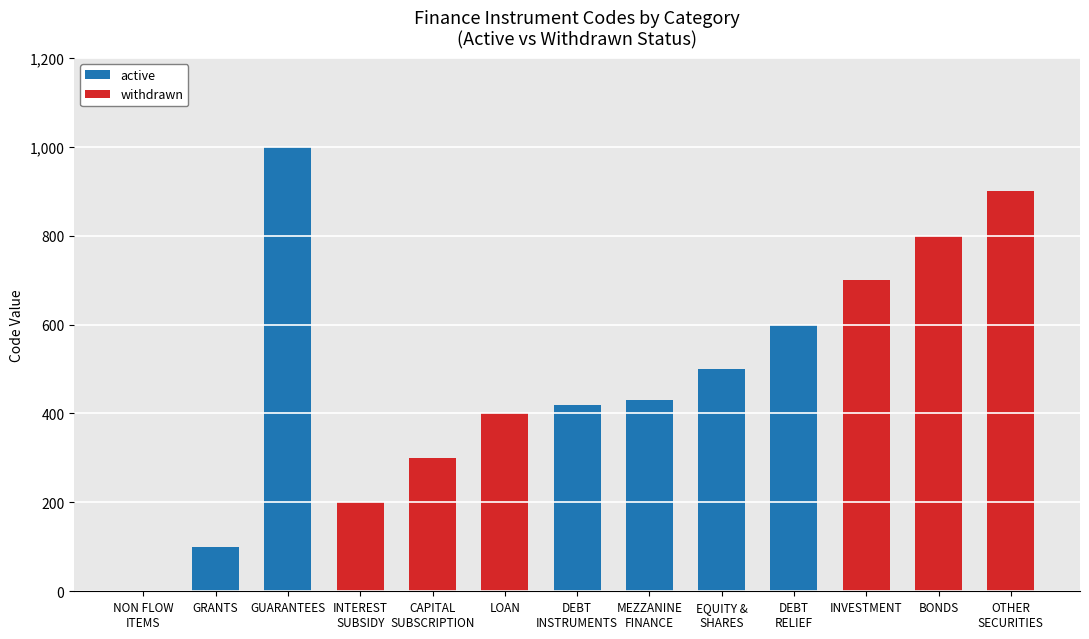

Which category has the highest value in the active series?

GUARANTEES